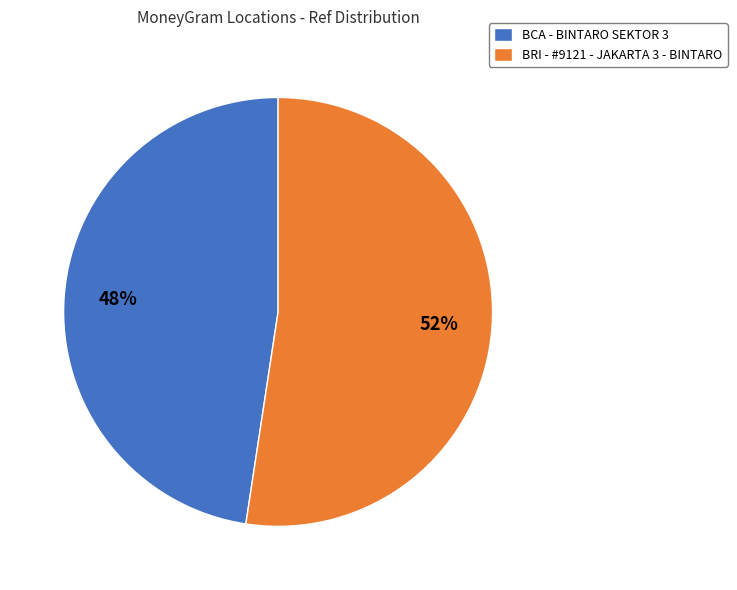

Approximately how many times larger is the value at BCA - BINTARO SEKTOR 3 compared to BRI - #9121 - JAKARTA 3 - BINTARO?

0.9